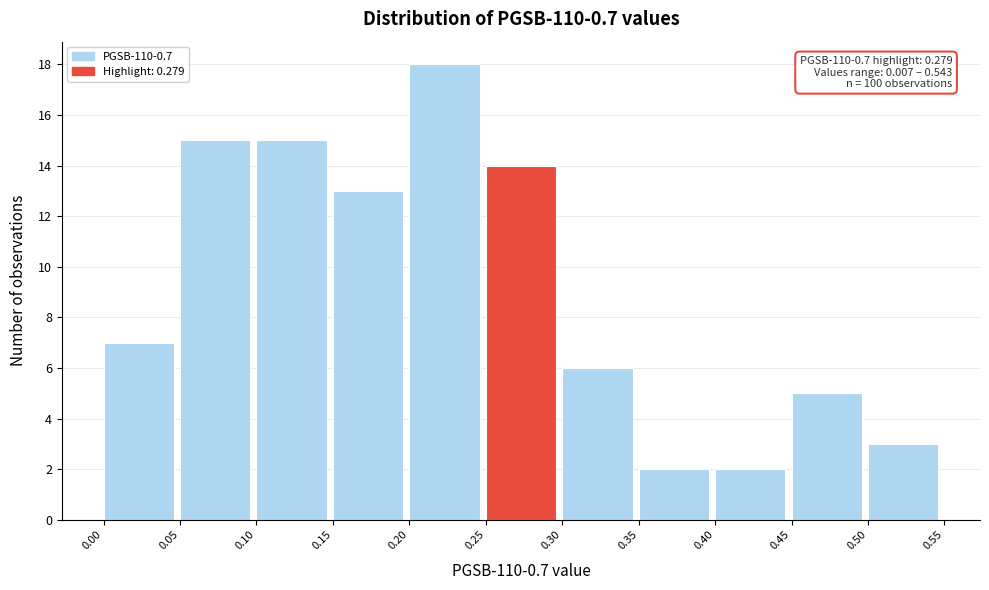

Which range on the x-axis has the tallest bar?

0.20 to 0.25